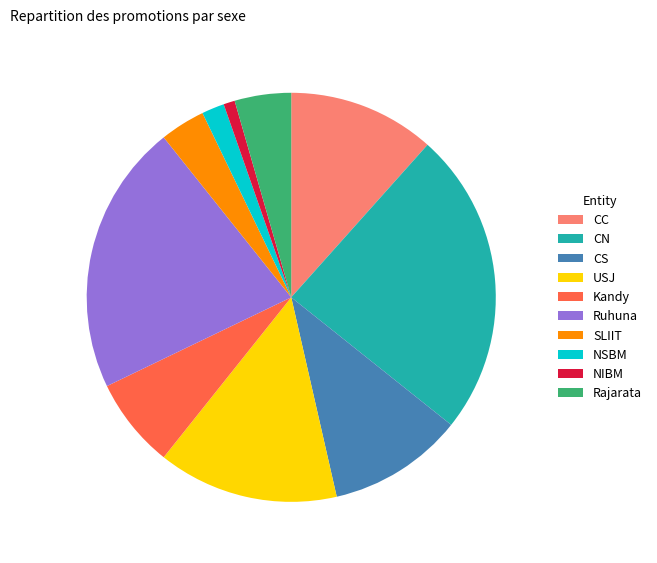

The Rajarata slice represents 10% of the pie. True or false?

False